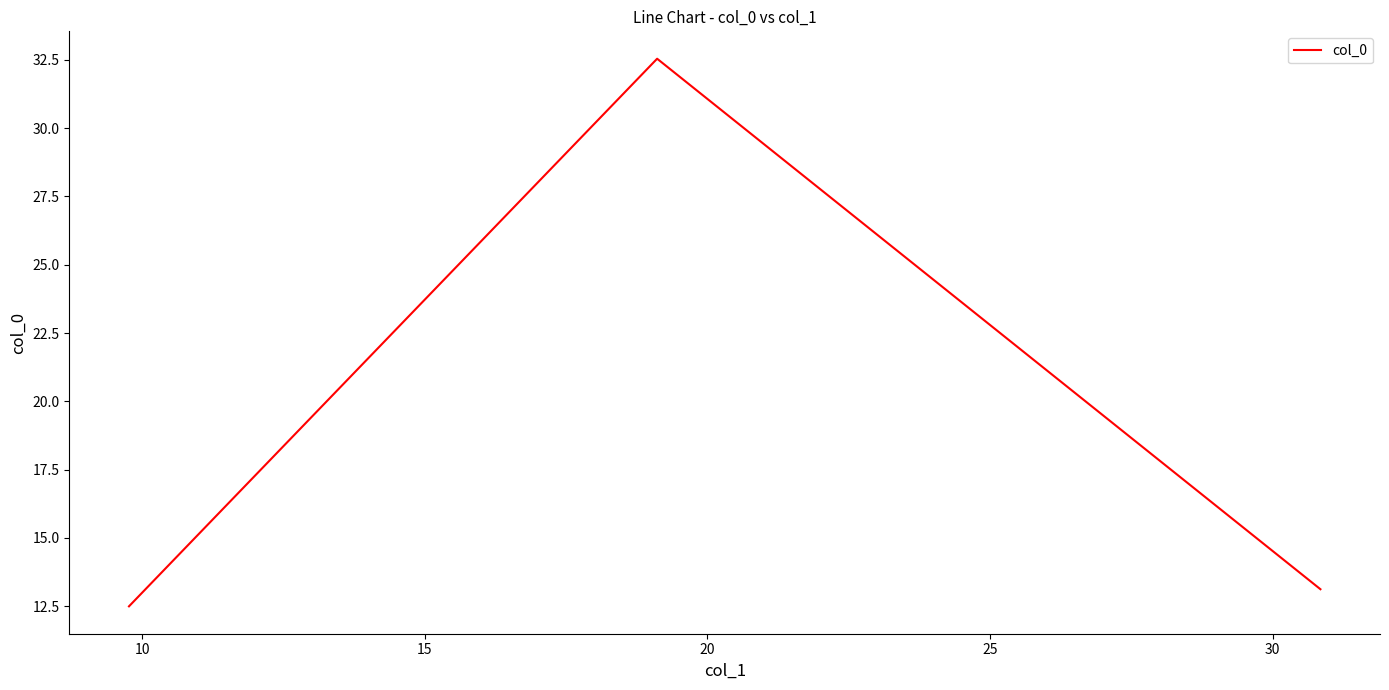

What is the difference between the maximum and minimum values?

20.1